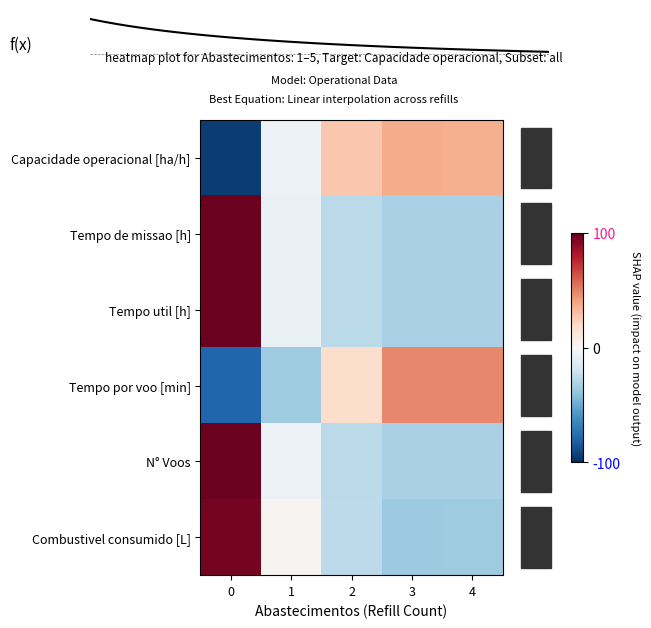

Which has a higher value, 0 or 1?

1